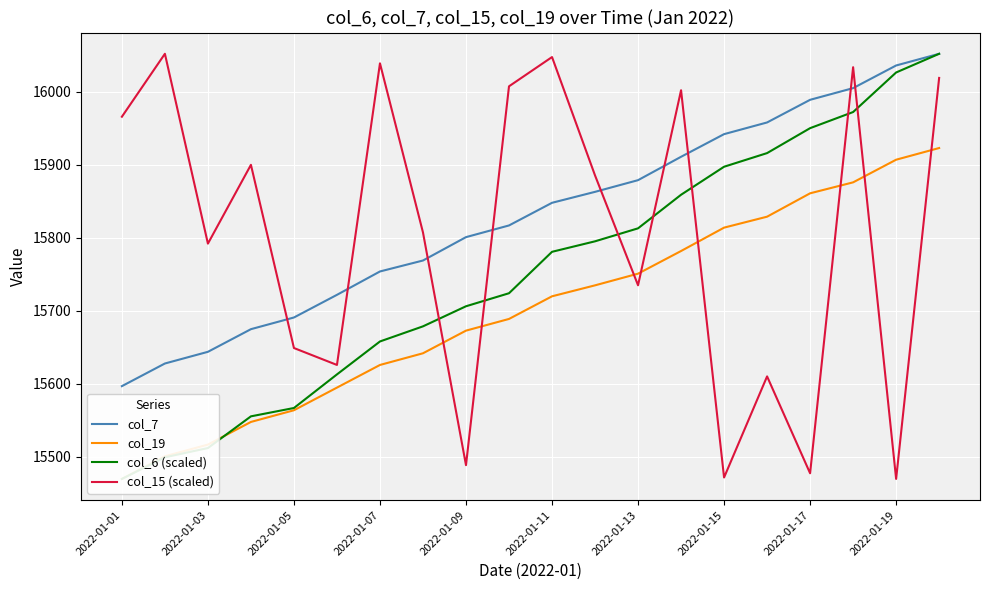

Is the value of col_15 (scaled) at 2022-01-17 greater than the value of col_7 at 2022-01-07?

No